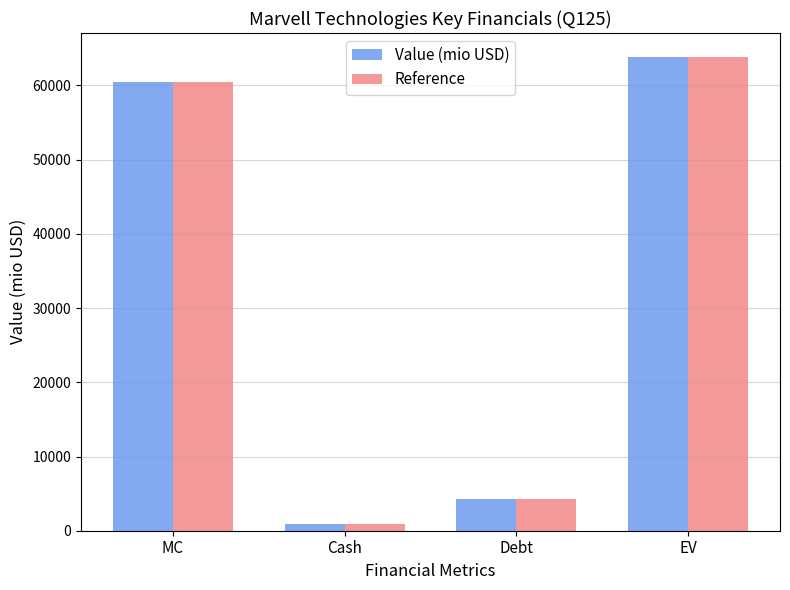

What is the label of the 2nd bar from the right?

Debt